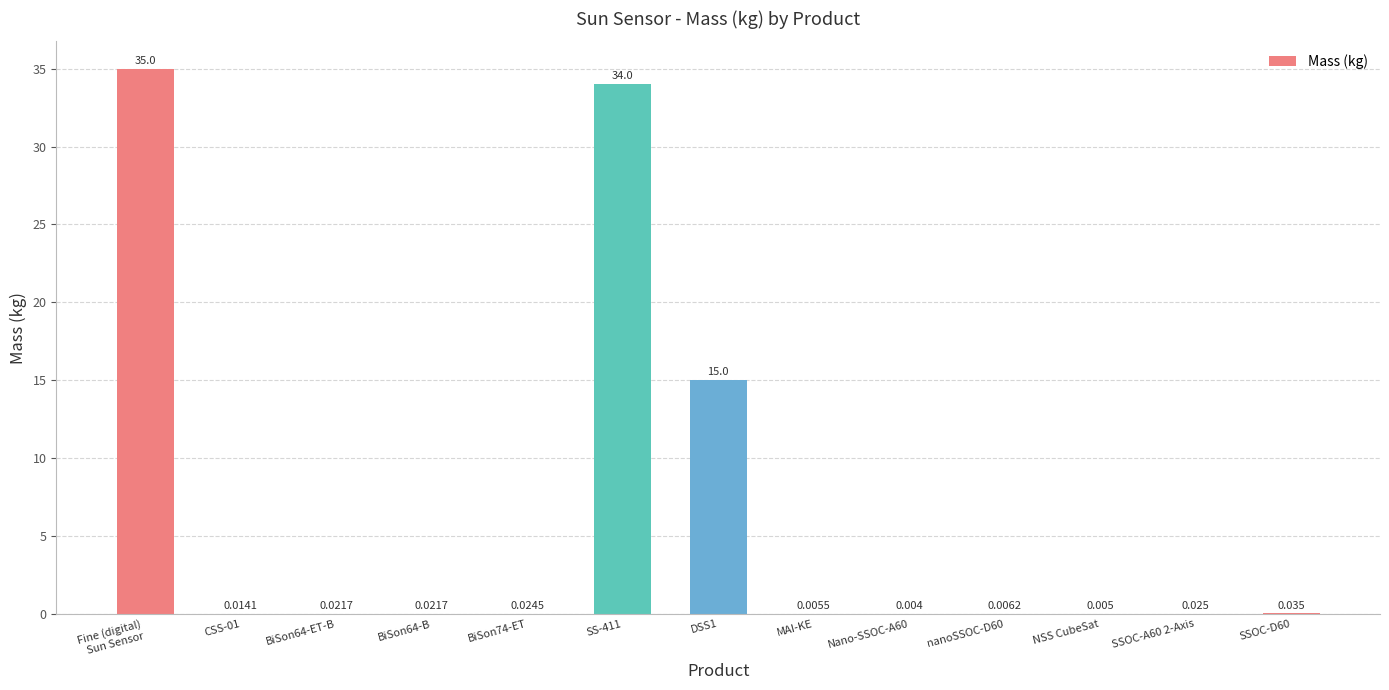

What is the label of the 5th bar from the right?

Nano-SSOC-A60